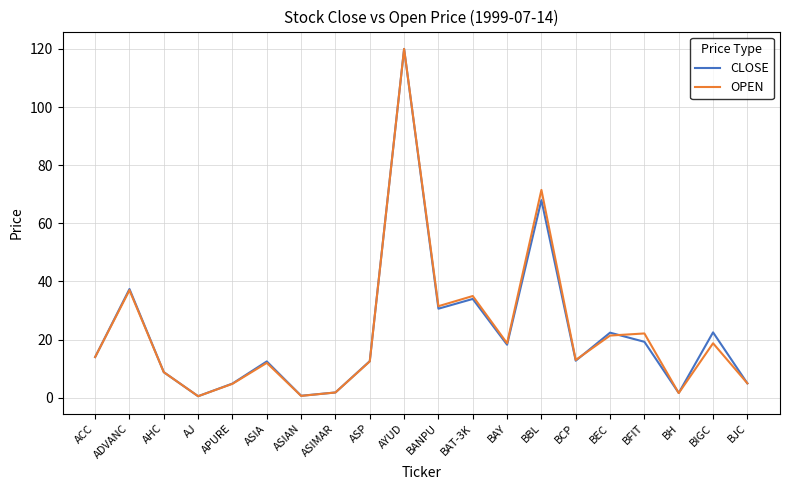

At which label does CLOSE reach its peak?

AYUD